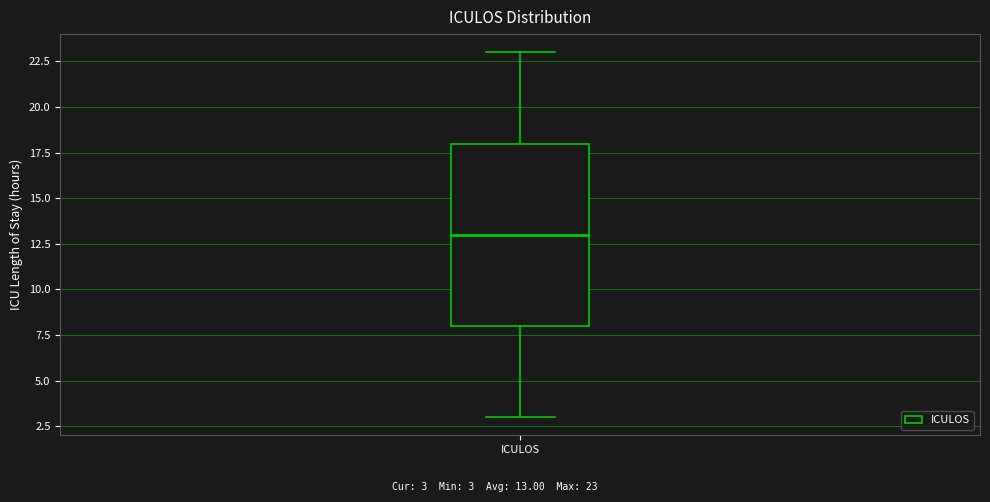

Transcribe this box plot: give where the median line is, the range the box spans, and where the two whiskers end, as read against the y-axis. The values are not printed on the chart, so give them approximately, as read against the axis.

median 13, box 8 to 18, whiskers 3 to 23